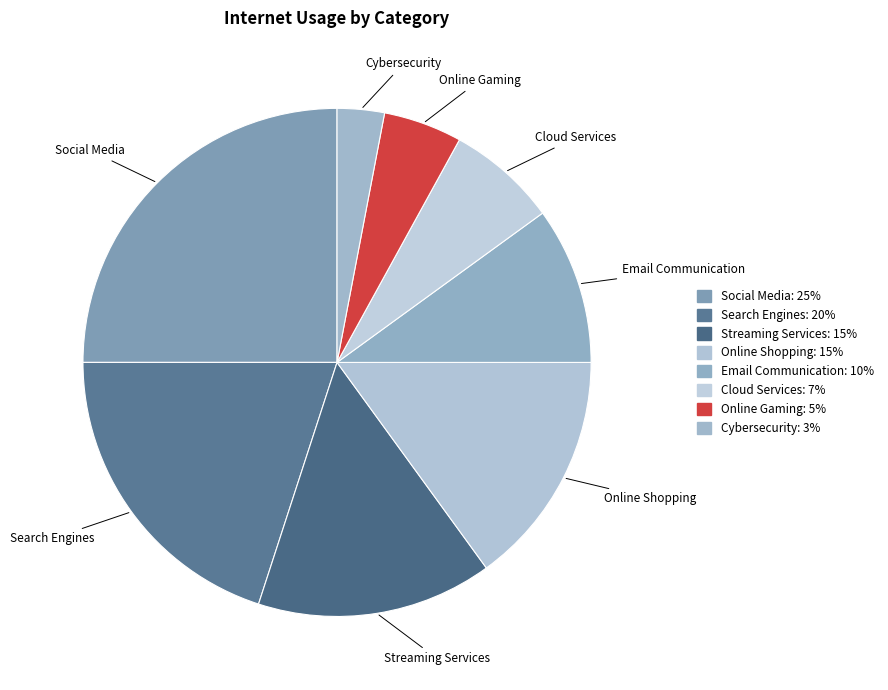

What is the largest slice in the pie chart?

Social Media